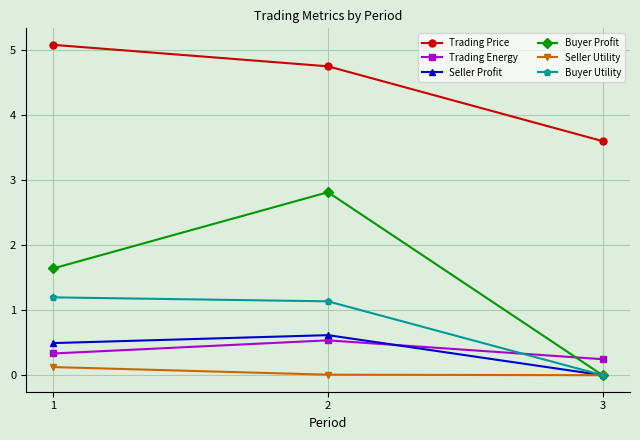

Which series changed the most between 2 and 3?

Buyer Profit